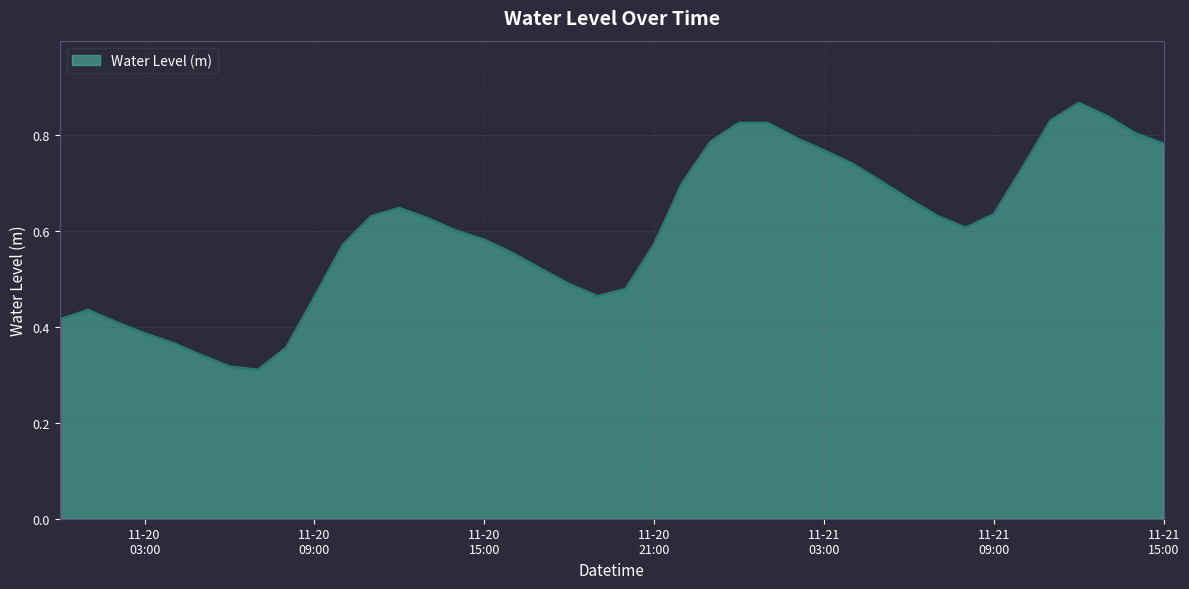

How many points are higher than both their immediate neighbors (excluding endpoints)?

4